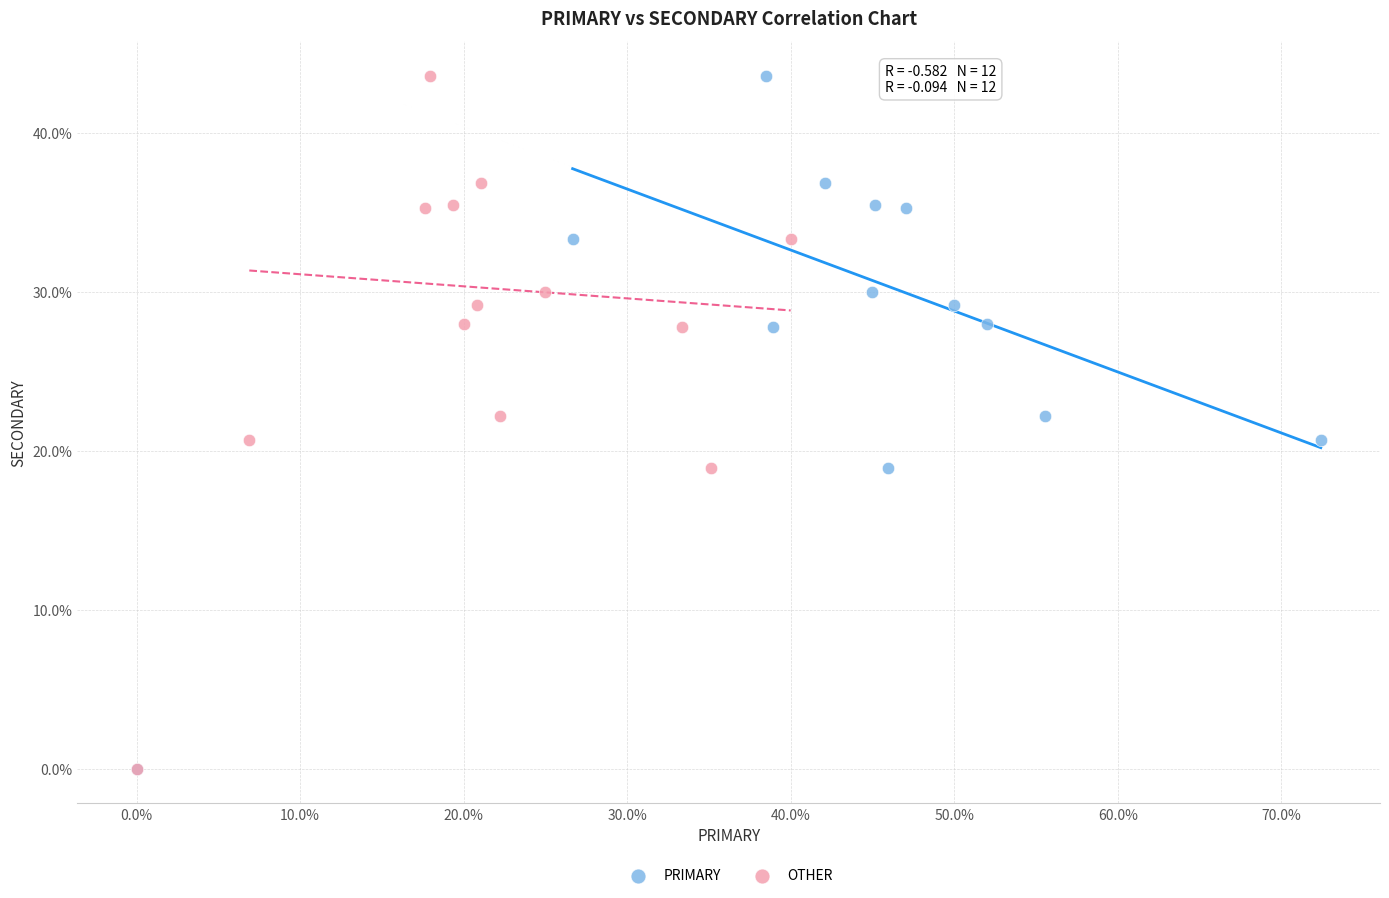

What are all the series names shown in the legend?

PRIMARY, OTHER